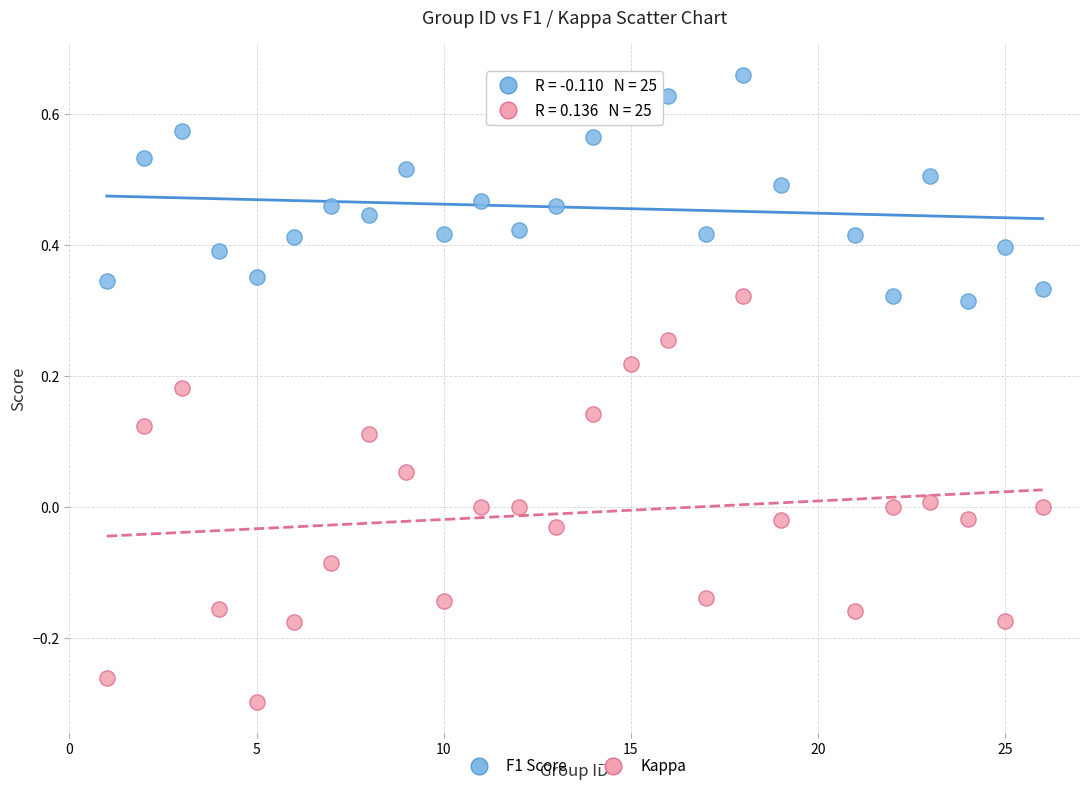

Which series contains the highest Y value?

F1 Score